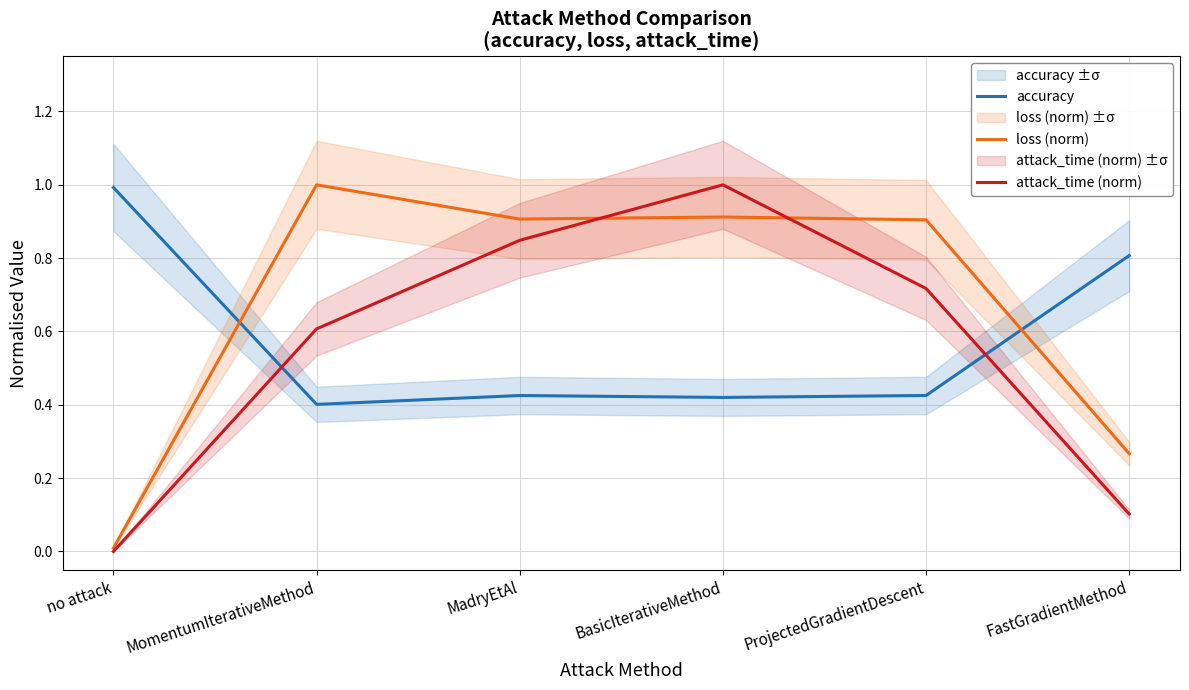

List the labels in order of attack_time (norm) value, smallest first.

no attack, FastGradientMethod, MomentumIterativeMethod, ProjectedGradientDescent, MadryEtAl, BasicIterativeMethod